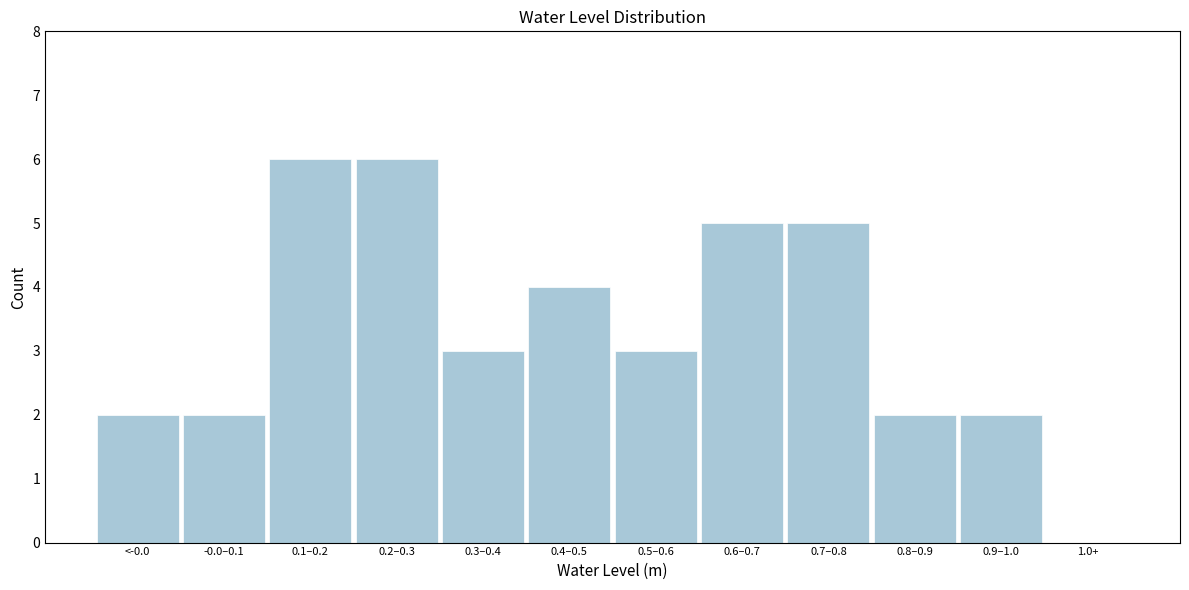

Reading left to right, extract all data points from this chart.

<-0.0=2	-0.0–0.1=2	0.1–0.2=6	0.2–0.3=6	0.3–0.4=3	0.4–0.5=4	0.5–0.6=3	0.6–0.7=5	0.7–0.8=5	0.8–0.9=2	0.9–1.0=2	1.0+=0